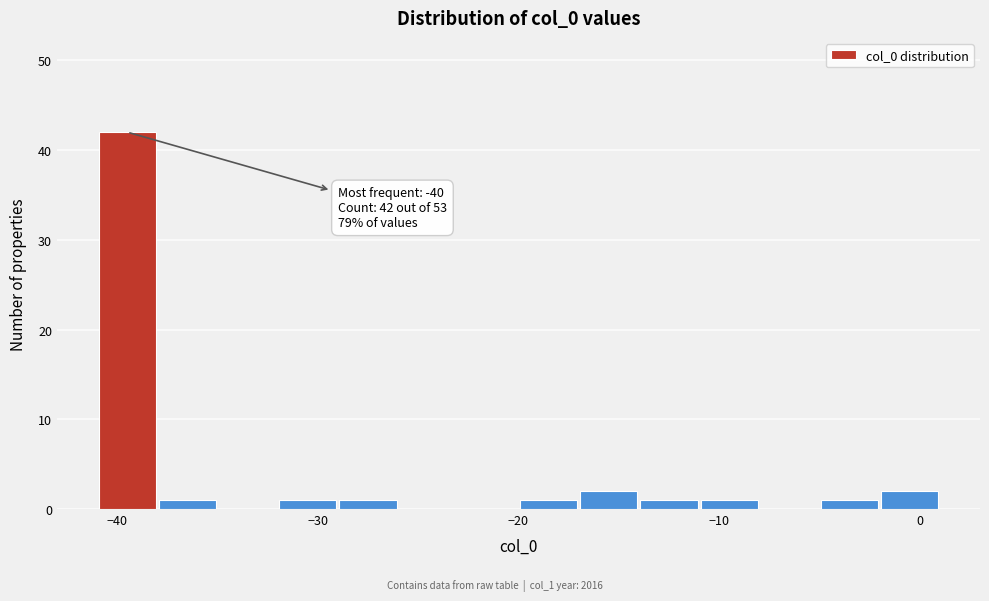

Read against the x-axis, roughly where is the centre of the tallest bar?

-39